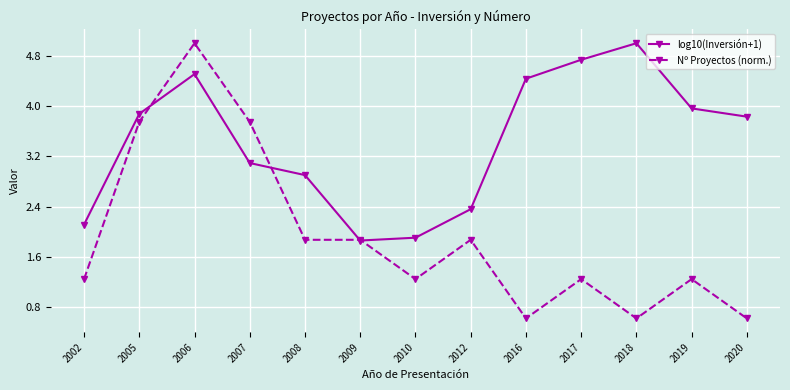

How many lines are shown in the chart?

2